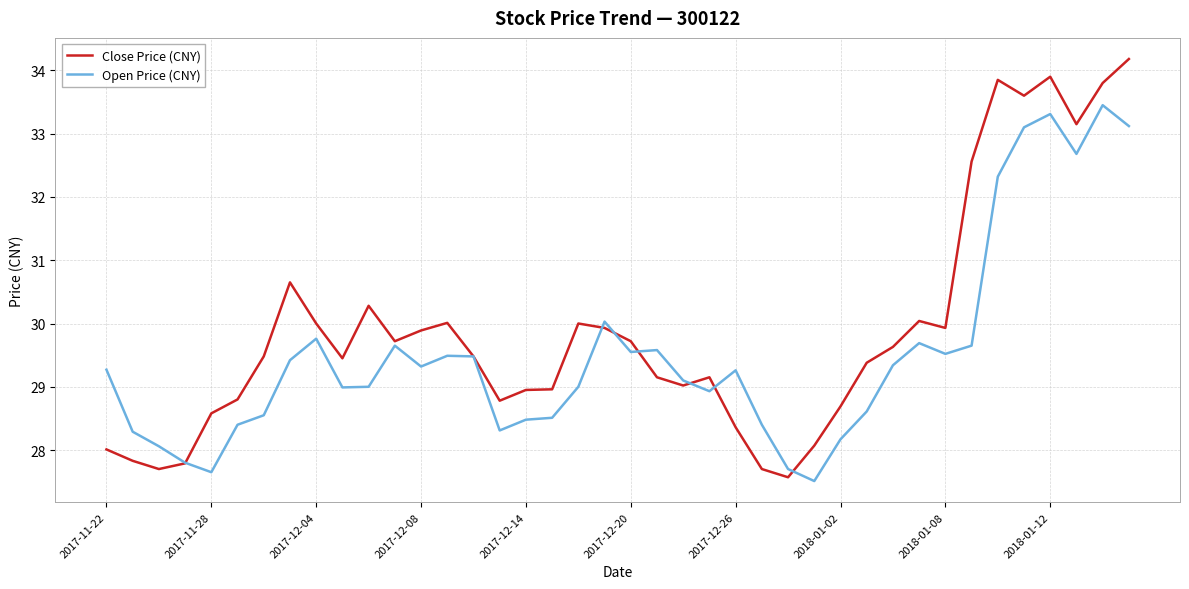

List the series in order of their peak value, highest first.

Close Price (CNY), Open Price (CNY)